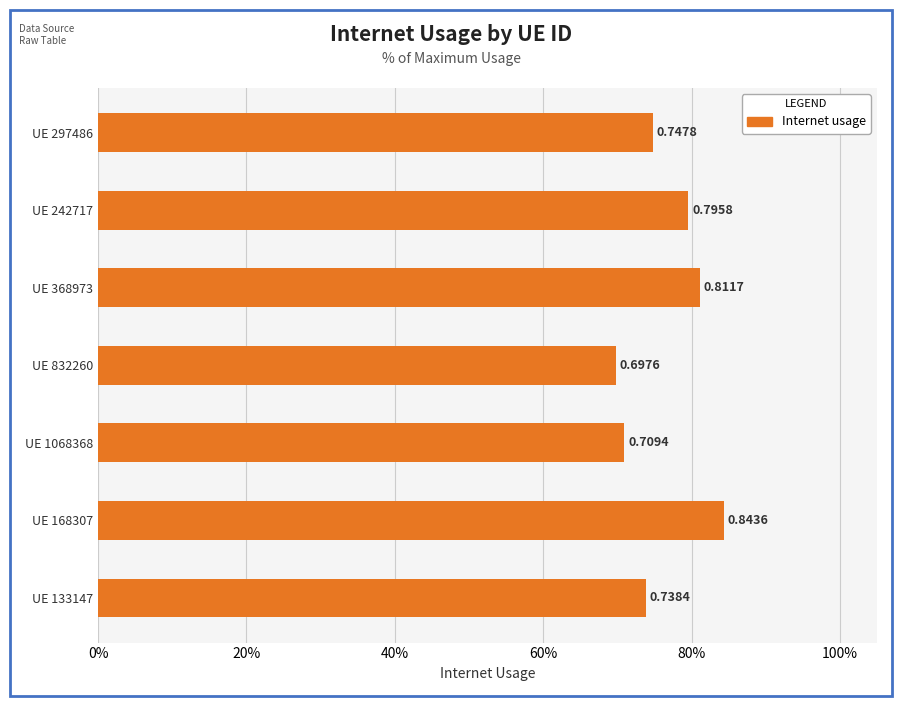

Does the chart contain any negative values?

No